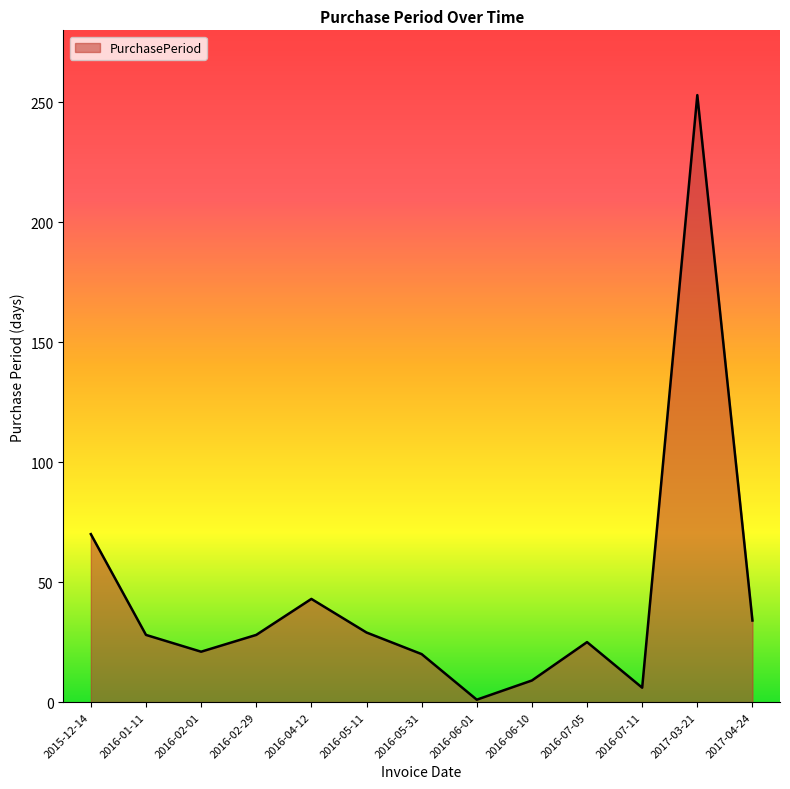

At which category does the data reach its first local valley?

2016-02-01